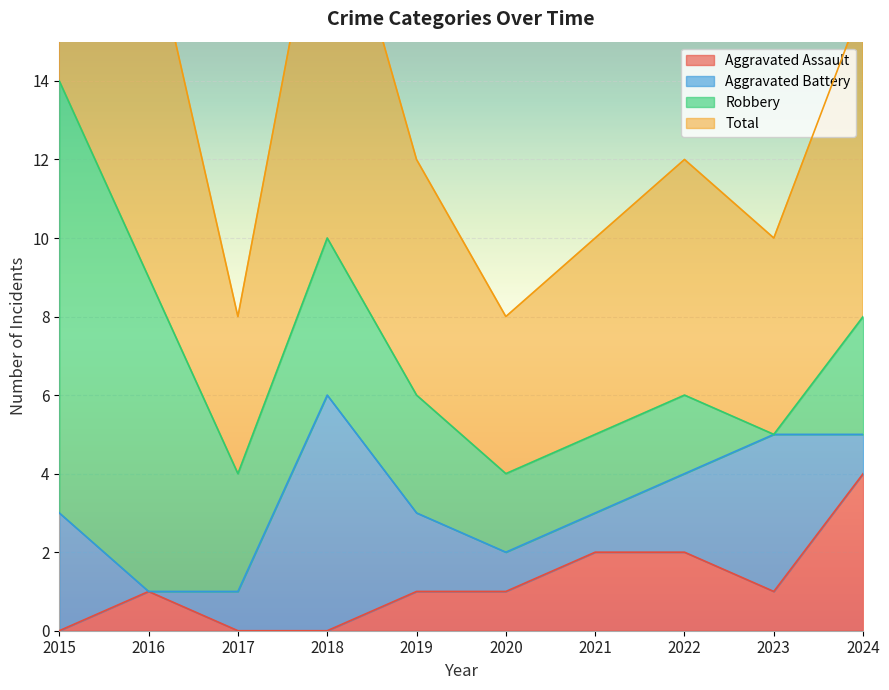

At which category does Aggravated Assault reach its first local peak?

2016